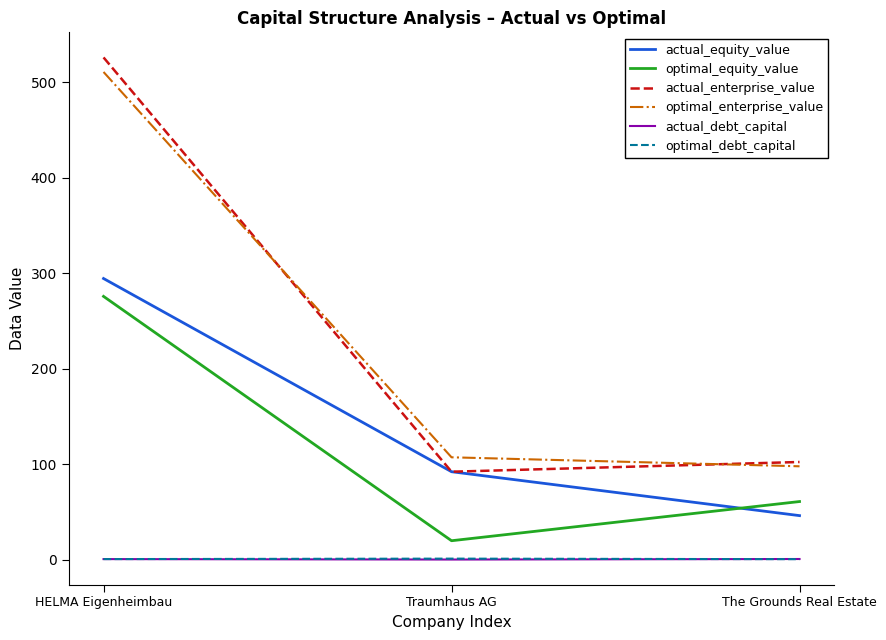

The value of actual_equity_value at HELMA Eigenheimbau is 294.4. True or false?

True